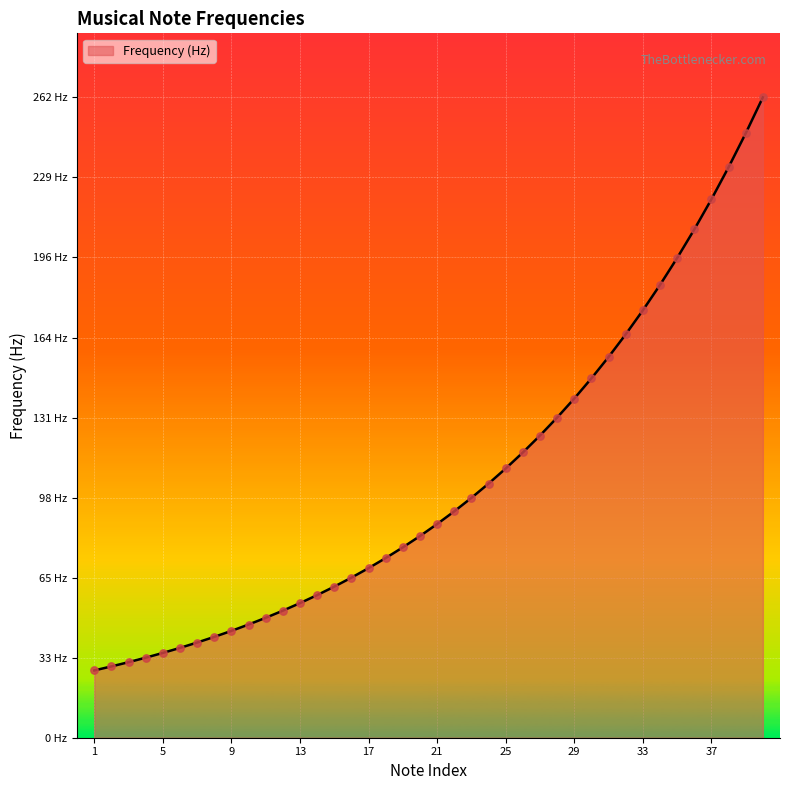

Is this an area chart (filled region under the line)?

Yes